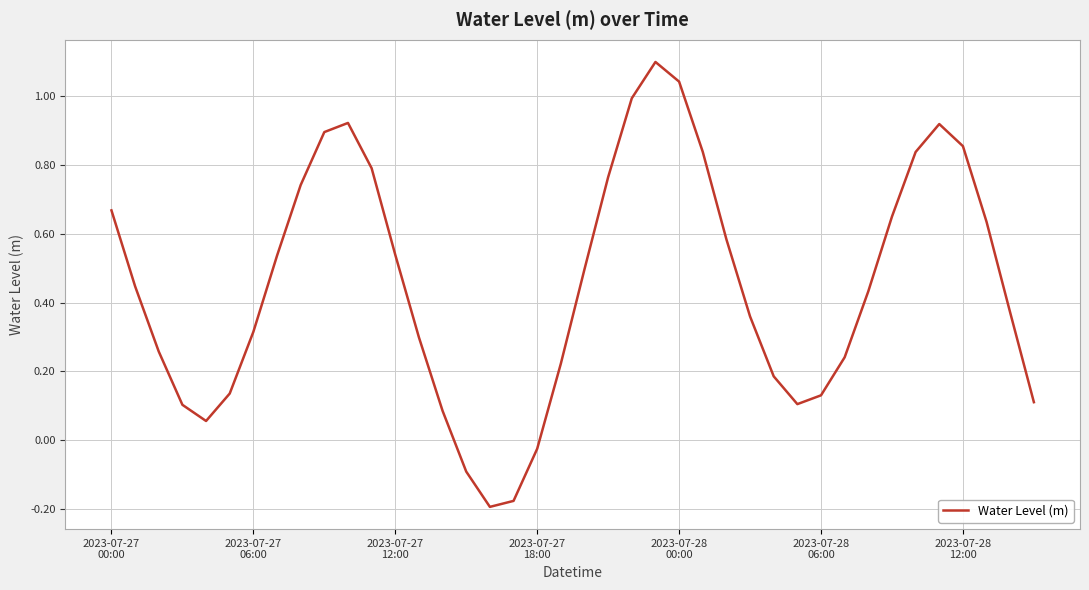

What is the difference between the maximum and minimum values?

1.3